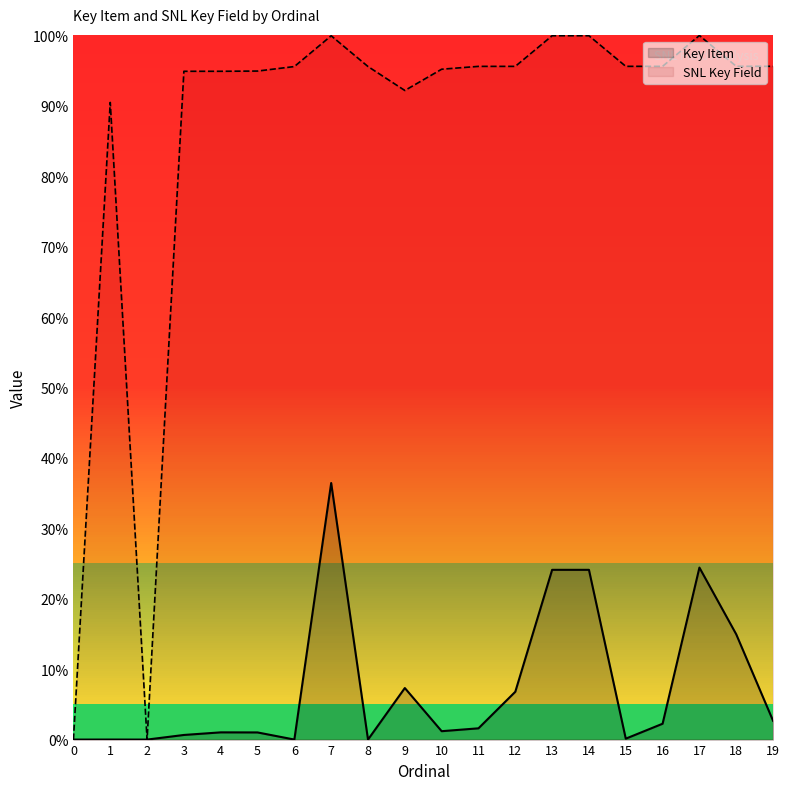

What is the sum of the Key Item values at 0 and 18?

15.0